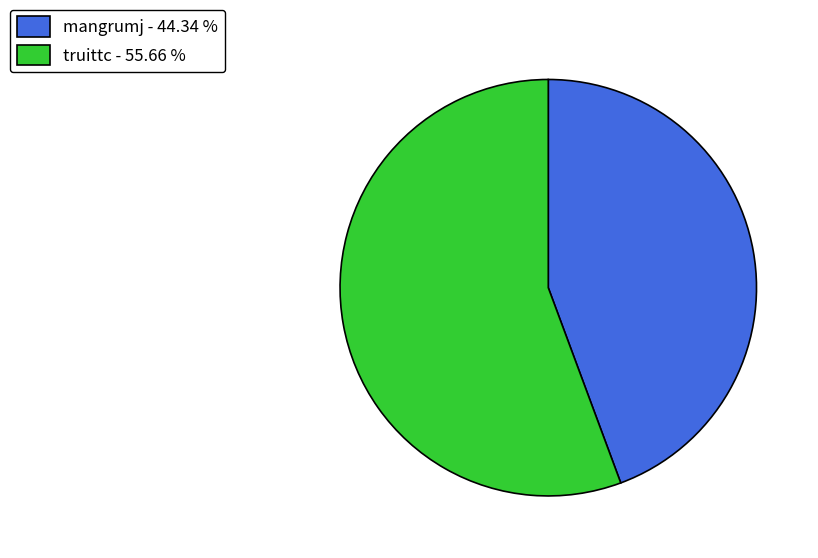

Does any single category account for the majority?

Yes